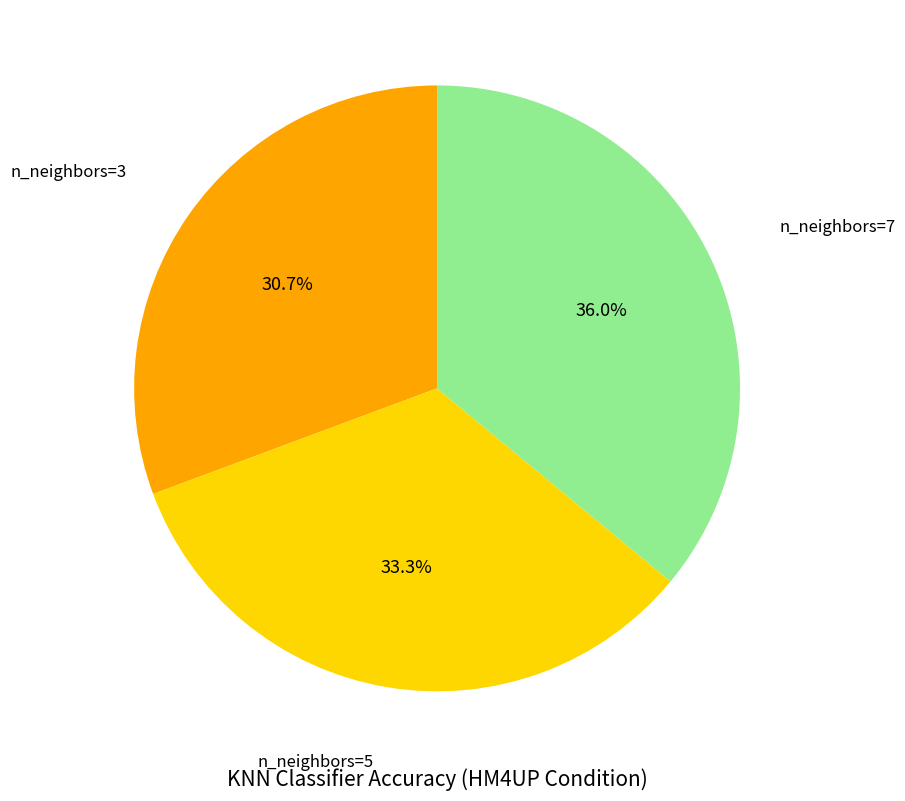

Which slice is the largest?

n_neighbors=7